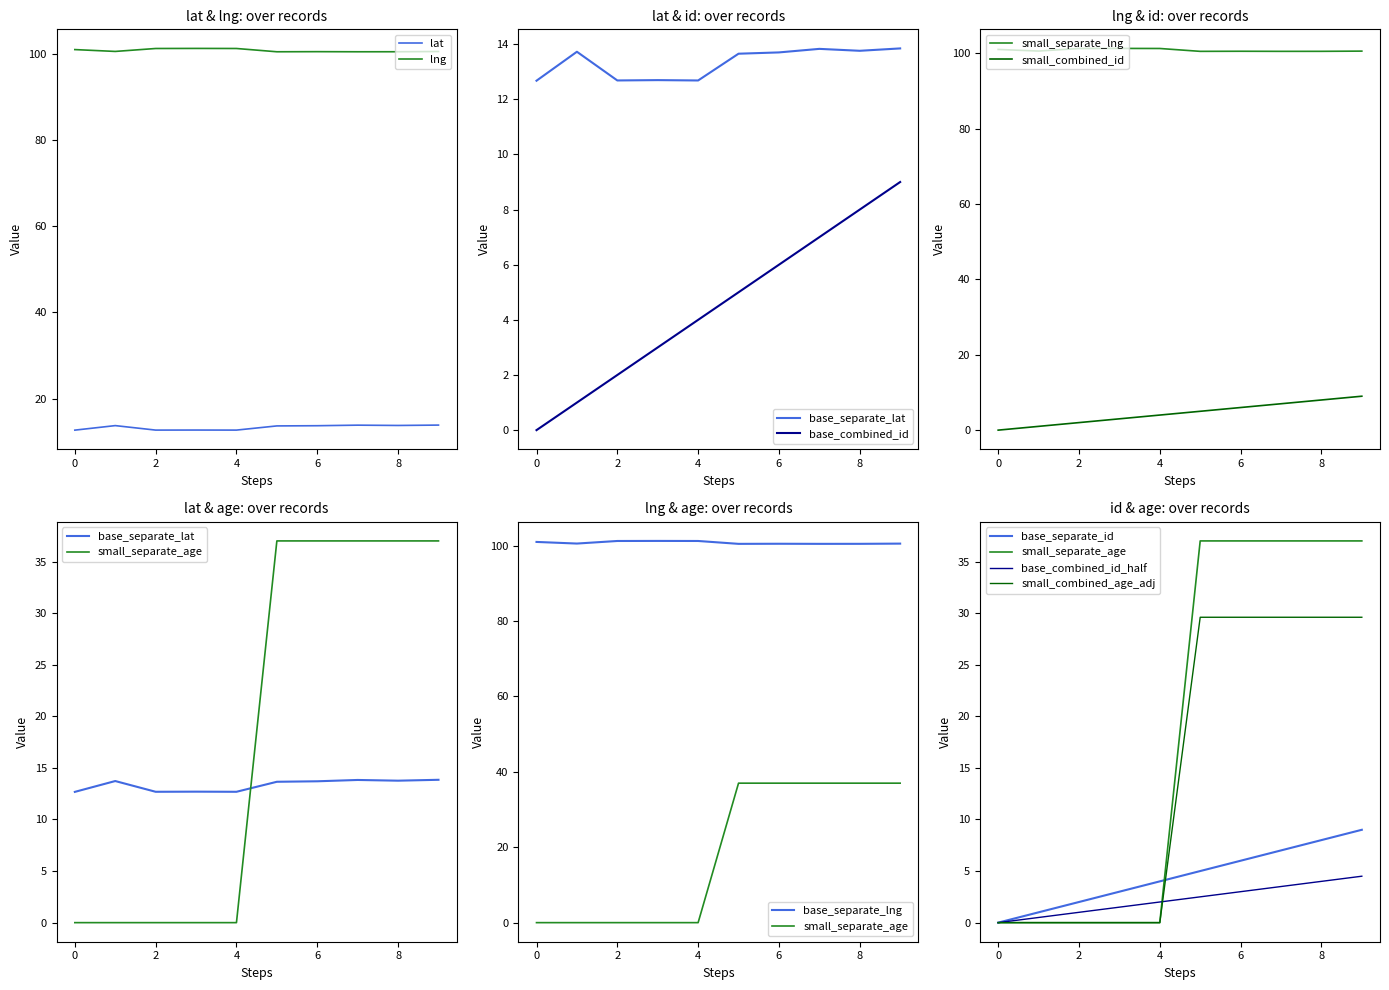

What is the maximum value for id?

9.0